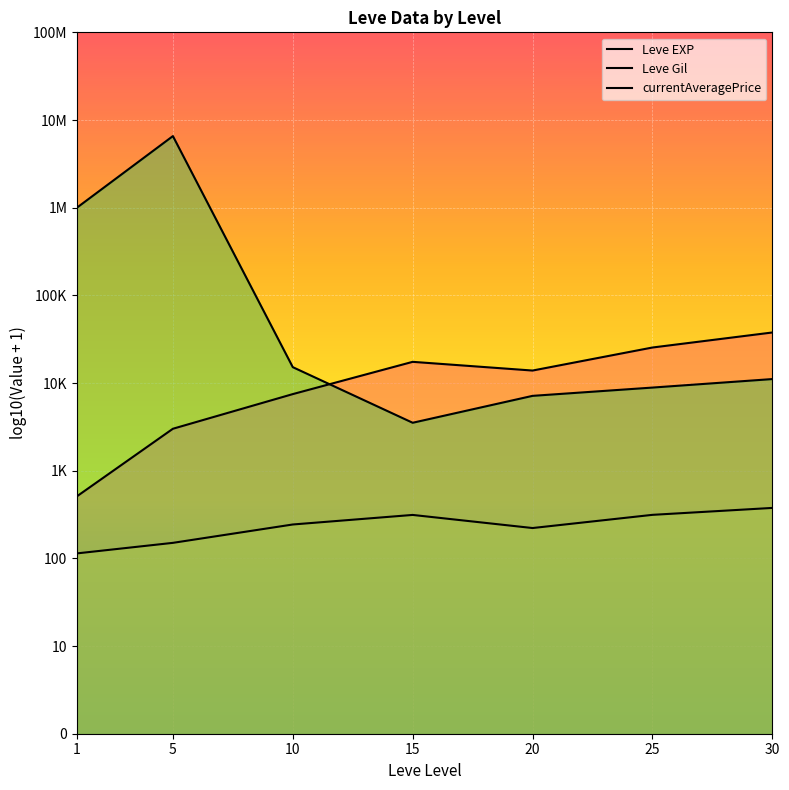

What is the total value across all series at 5?

12.5